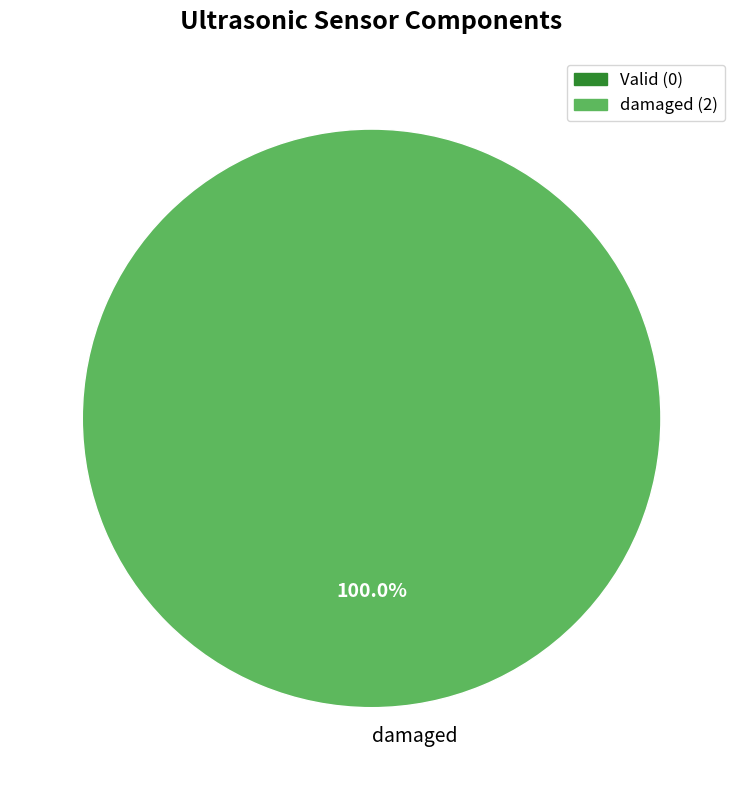

Is there any slice that represents more than half of the pie?

Yes